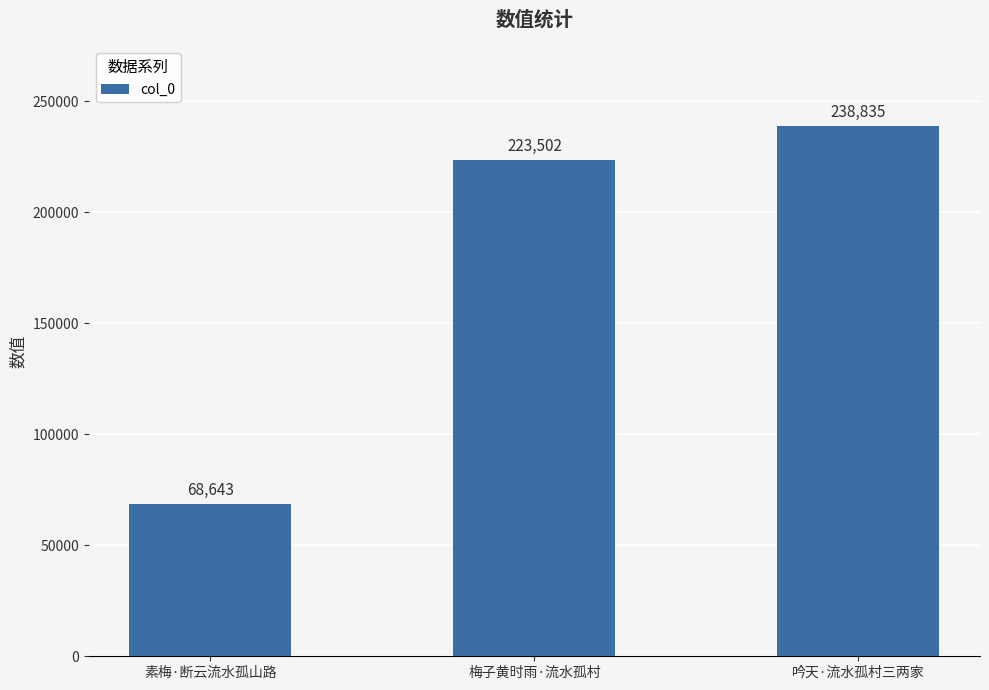

What is the sum of all values?

530980